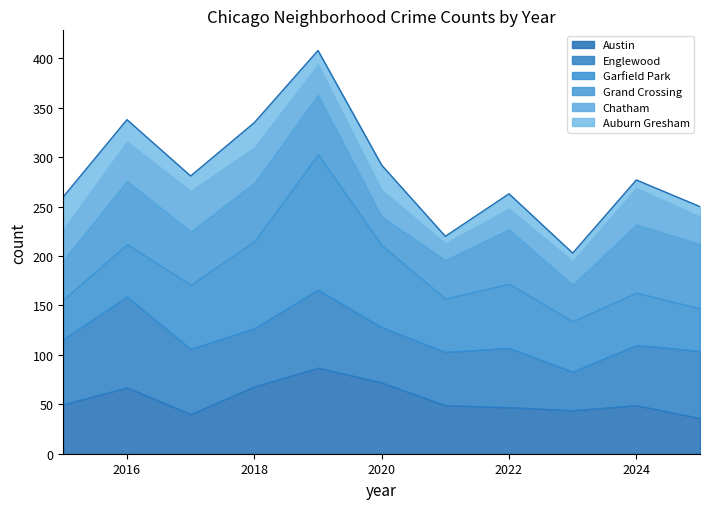

How many interior local peaks does the Austin series have?

3